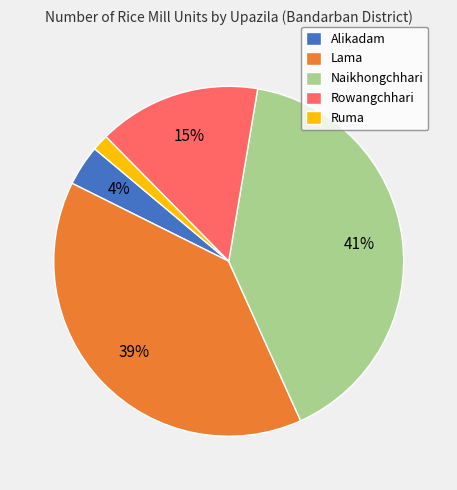

True or false: Lama accounts for 30% of the total.

False